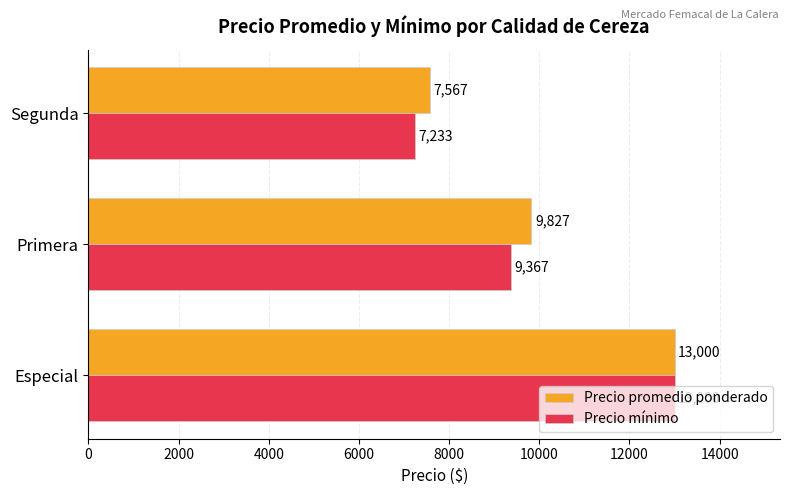

Rank the categories by Precio mínimo value from highest to lowest.

Especial, Primera, Segunda